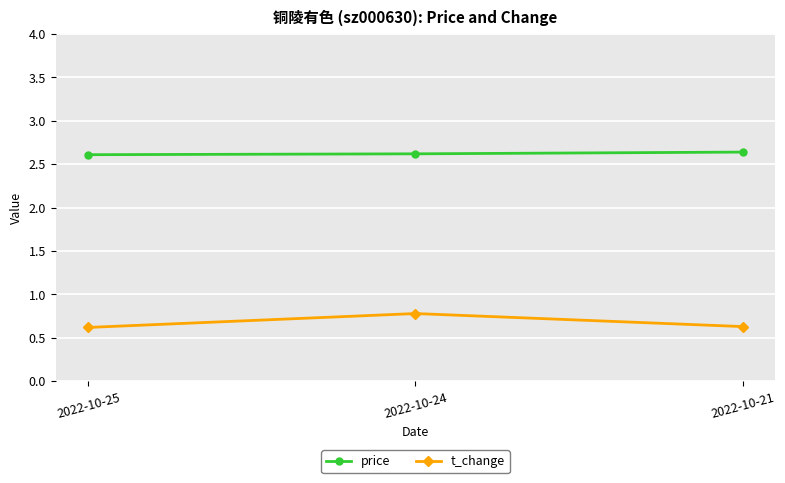

Which category has the highest value in the t_change series?

2022-10-24